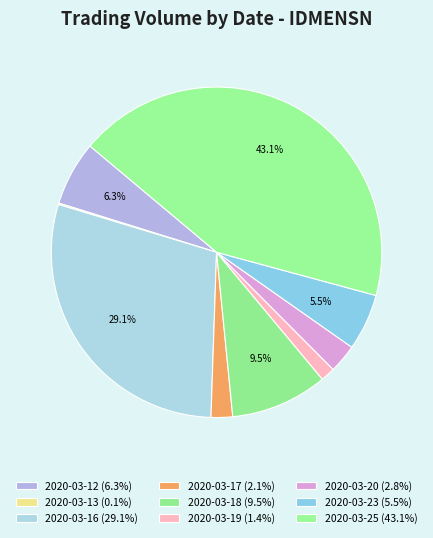

Is it true that 2020-03-19 is 11% of the pie?

False